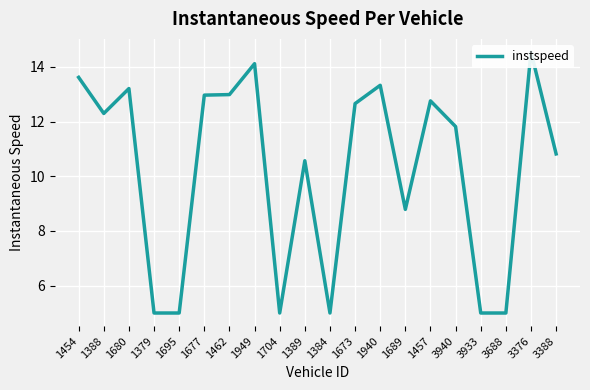

The chart shows a value of 5.0 at 3688. True or false?

True